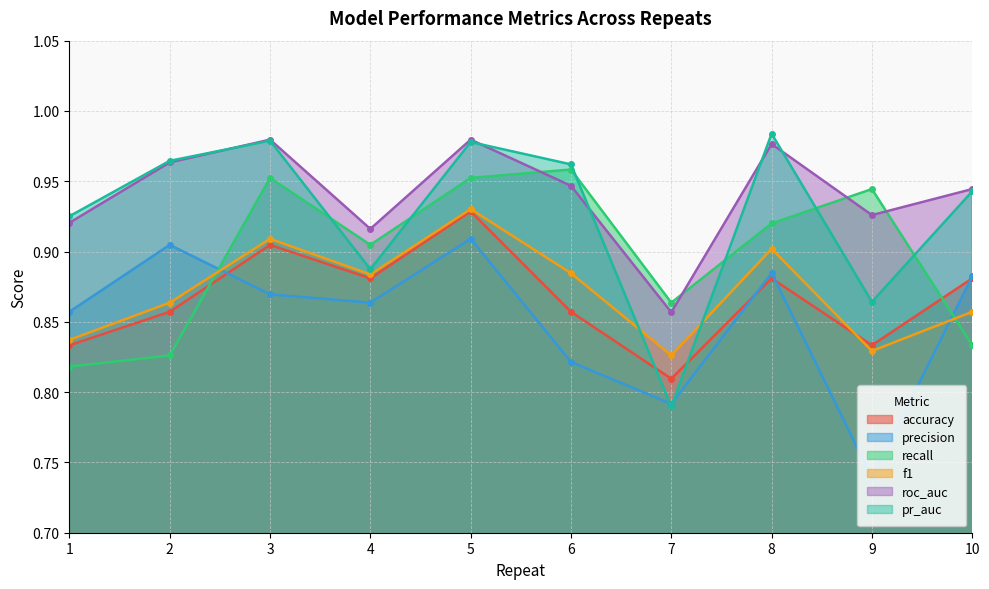

What are all the series names shown in the legend?

accuracy, precision, recall, f1, roc_auc, pr_auc